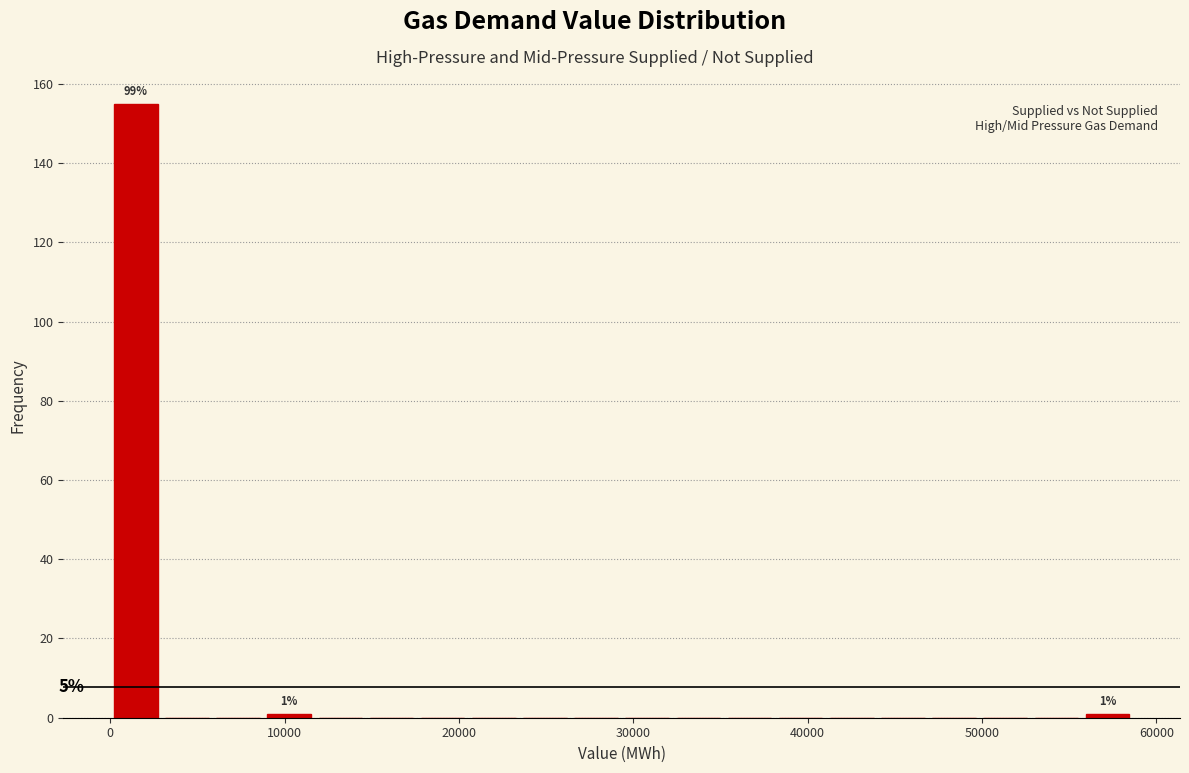

Around what value on the x-axis is the tallest bar? Give the approximate position of its centre, as read against the axis.

1000